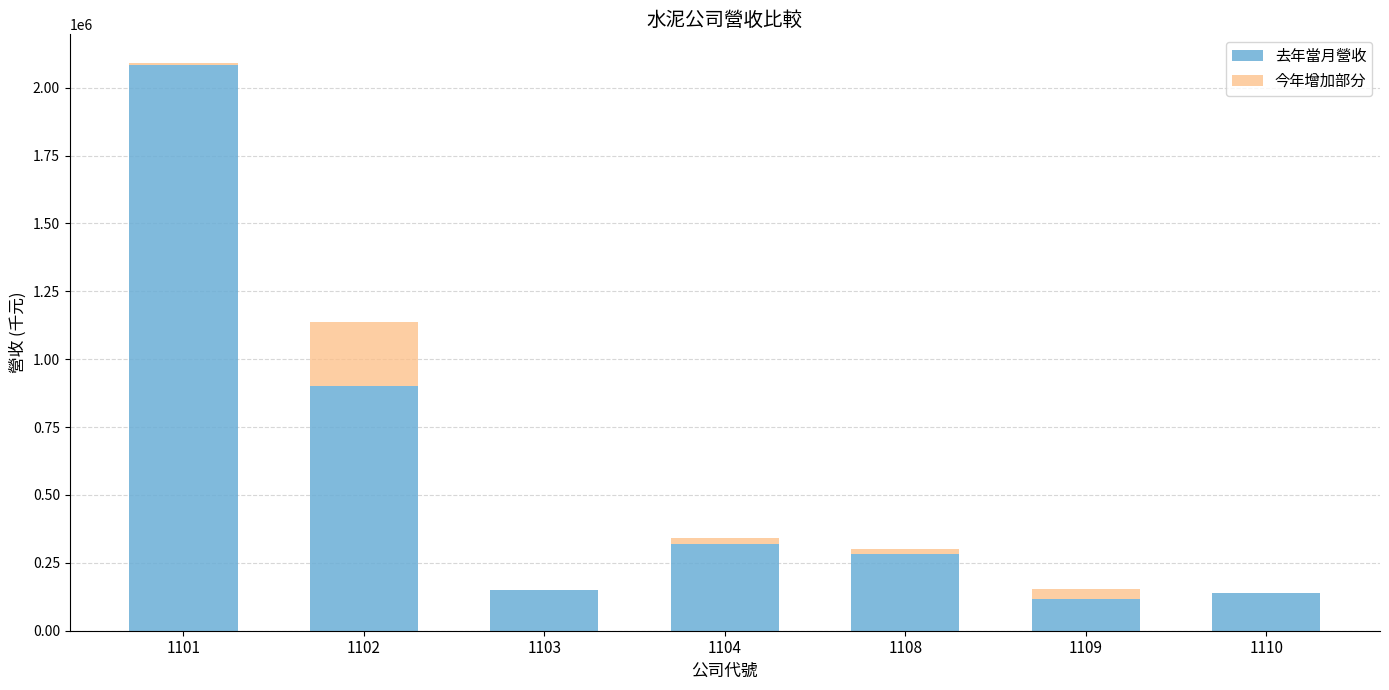

At which category is the sum across all series the highest?

1101